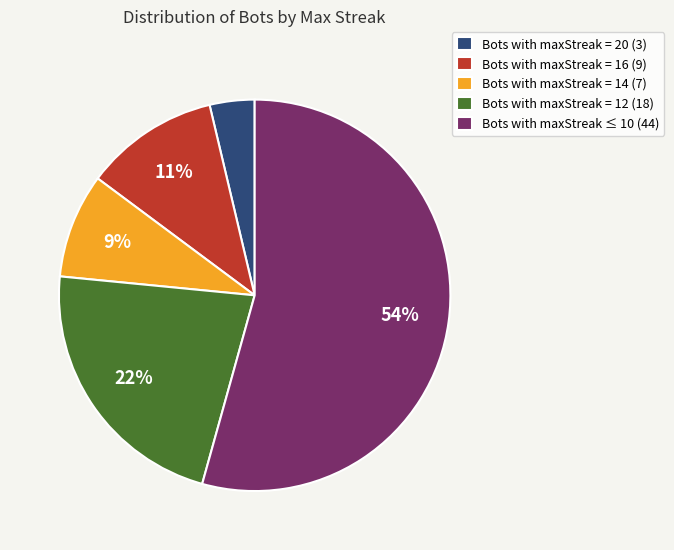

Which slice is the smallest?

Bots with maxStreak = 20 (3)